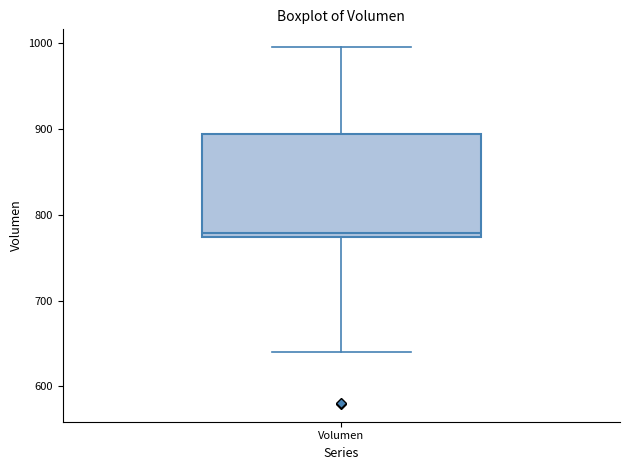

Where is the lower edge of the box for Volumen on the y-axis? The values are not printed on the chart, so give them approximately, as read against the axis.

770